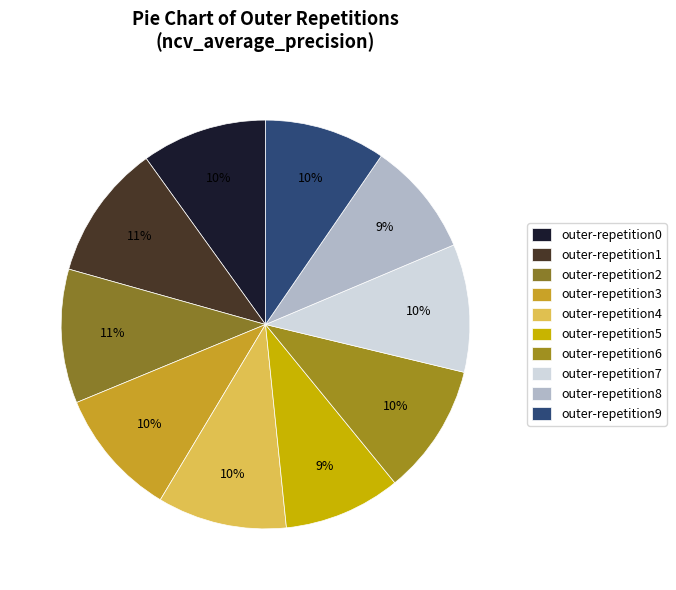

How many slices are in this pie chart?

10